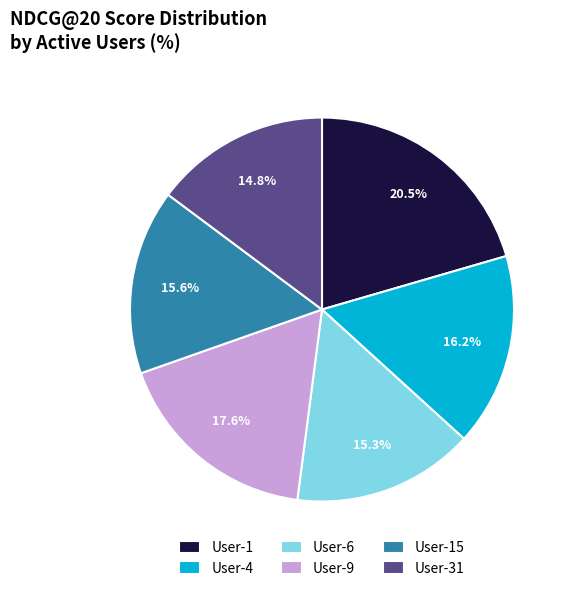

Is there any slice that represents more than half of the pie?

No